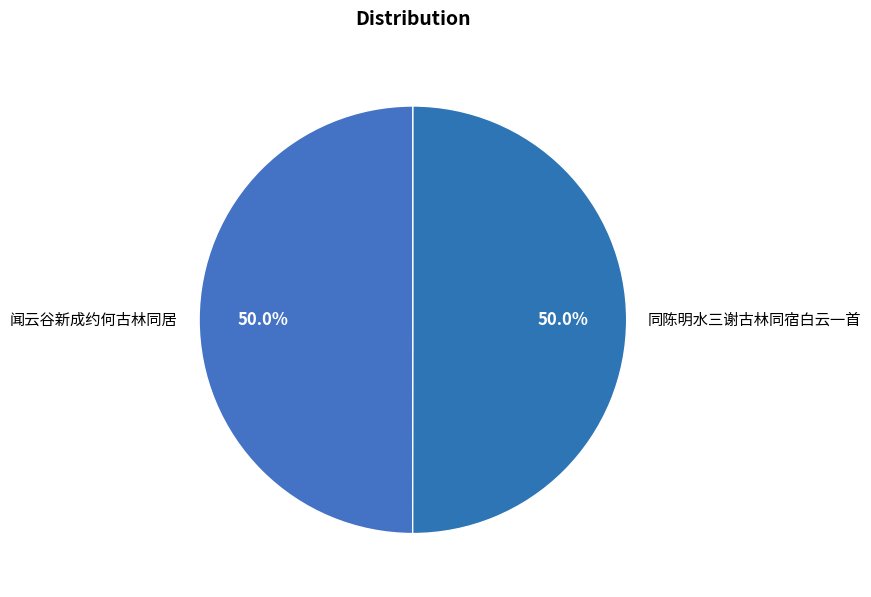

What is the total percentage of 闻云谷新成约何古林同居 and 同陈明水三谢古林同宿白云一首?

100.0%